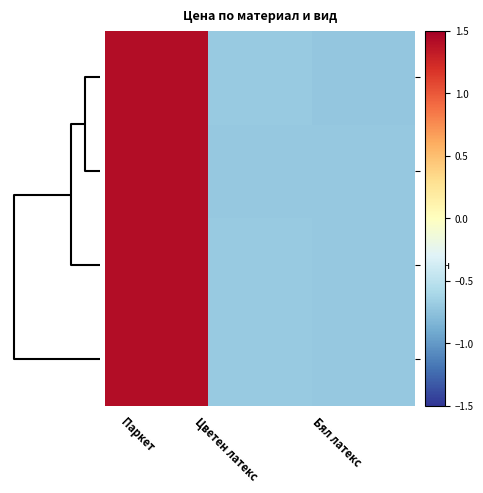

Rank the series by their average value, from lowest to highest.

row_0, row_1, row_3, row_2